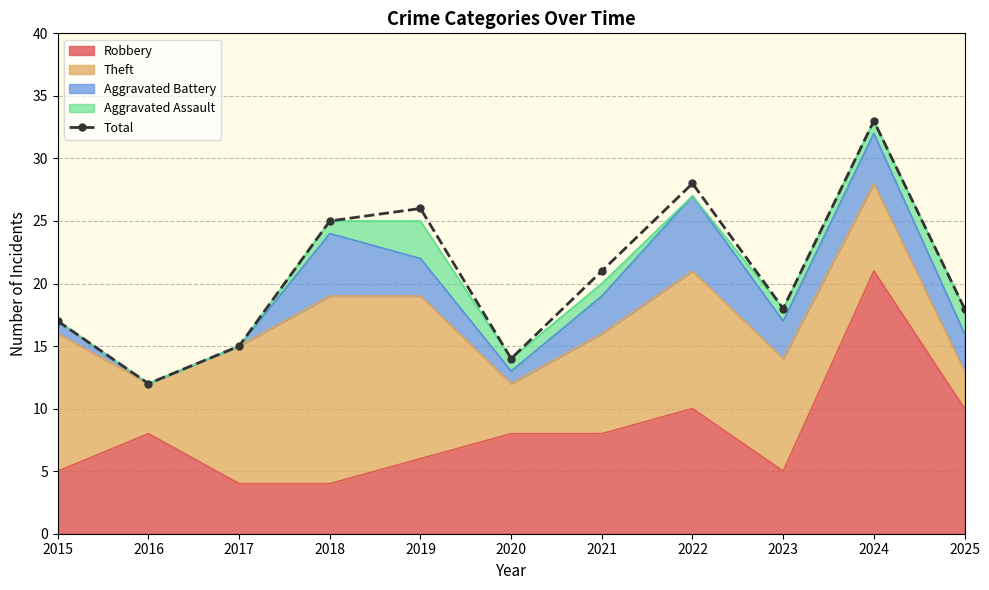

The value at 2020 is 4. True or false?

False